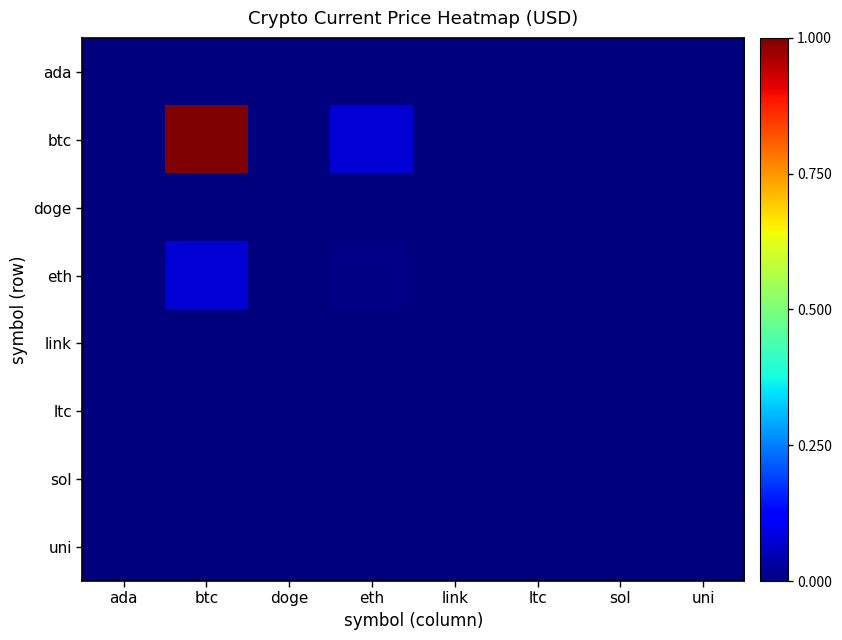

Between doge and uni, which series saw the biggest shift?

btc